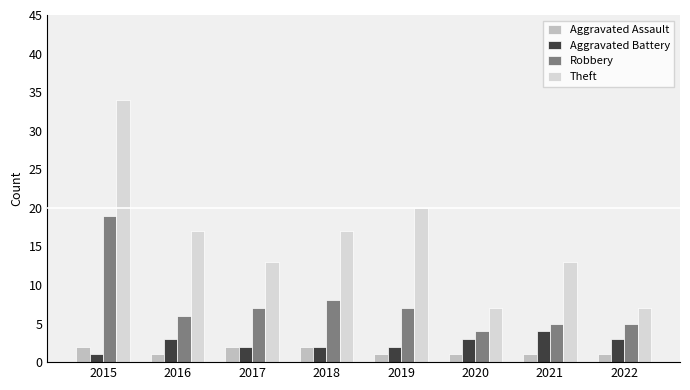

What are all the series names shown in the legend?

Aggravated Assault, Aggravated Battery, Robbery, Theft